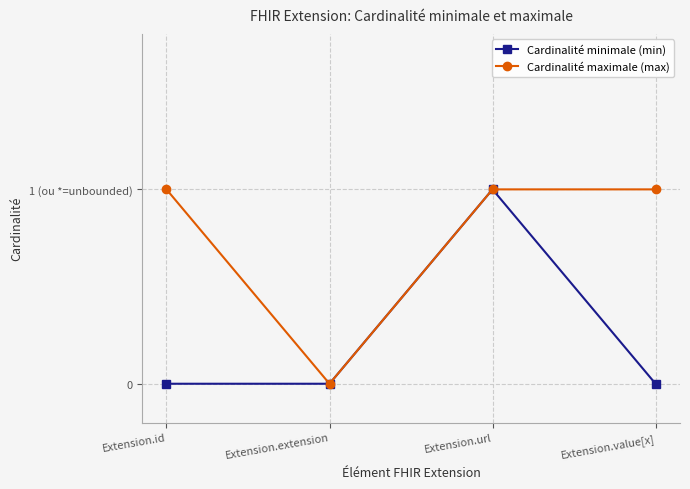

What is the label of the 4th point from the right?

Extension.id